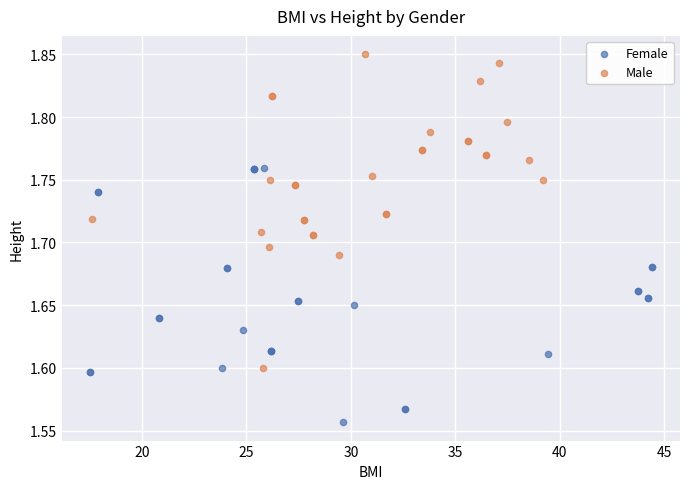

Which series contains the highest Y value?

Male